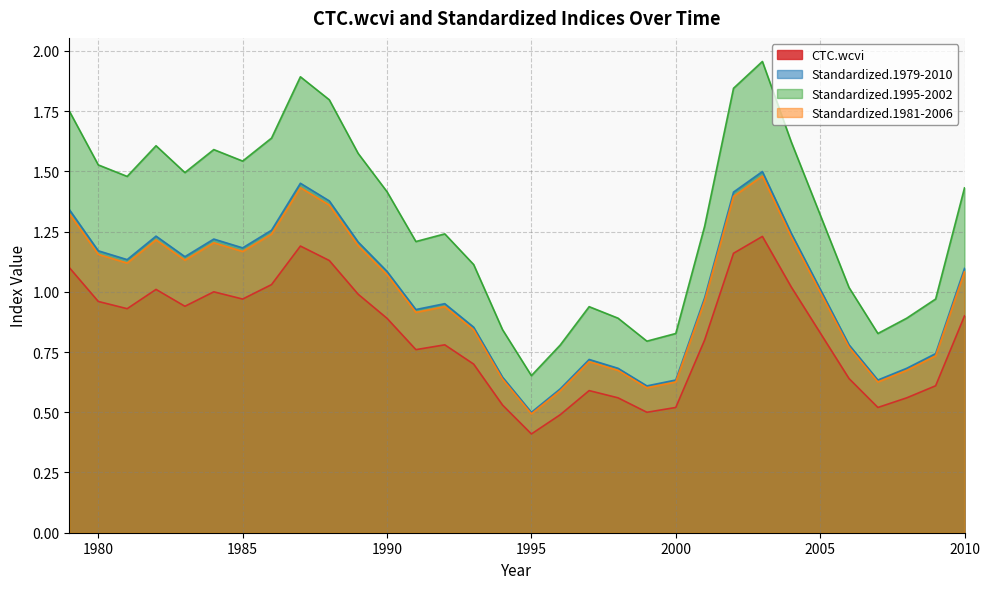

The CTC.wcvi series shows 1.8 at 1983. True or false?

False